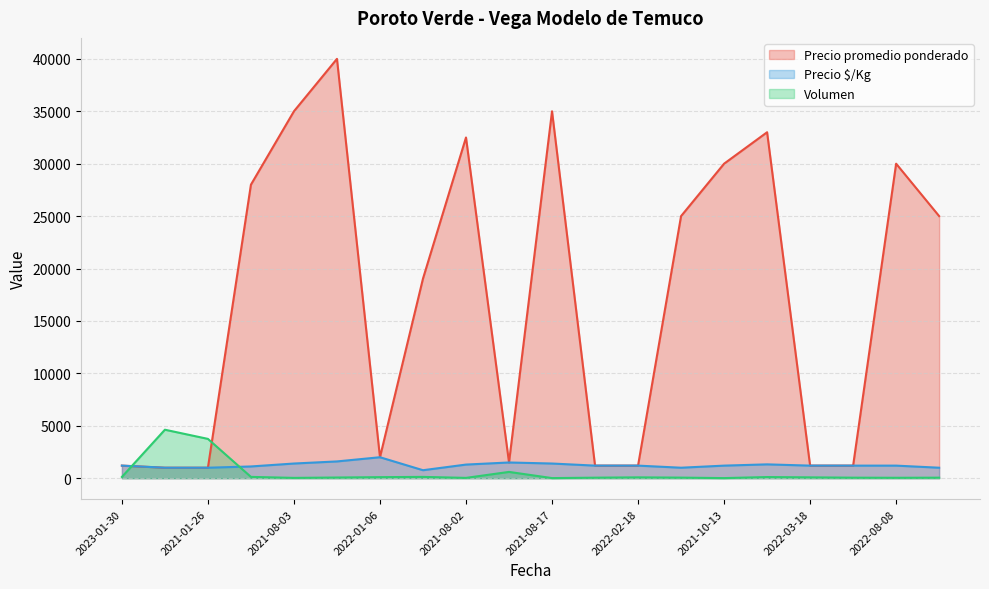

Which label corresponds to the largest value in the chart?

2021-11-04